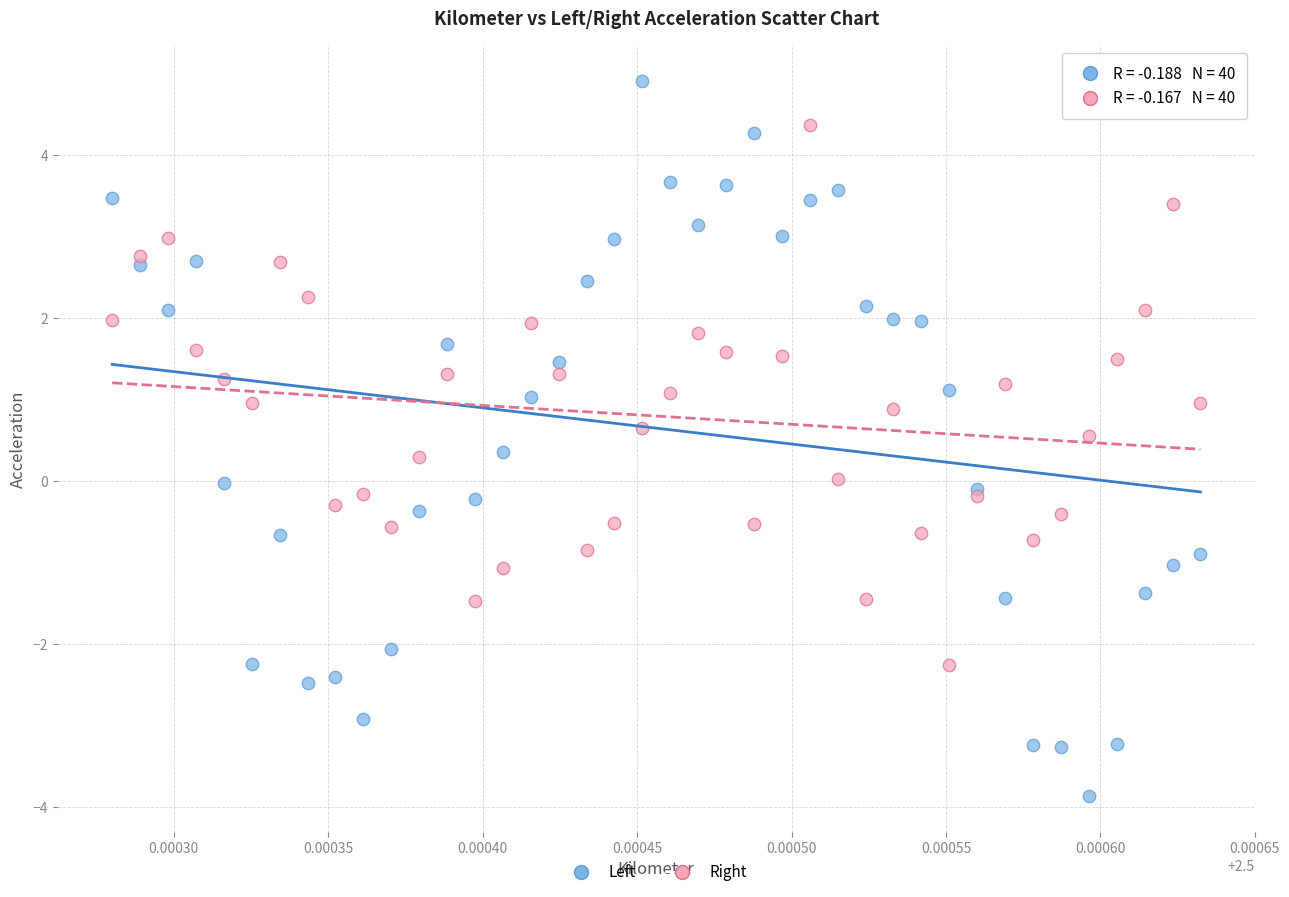

Which series contains the lowest Y value?

Left